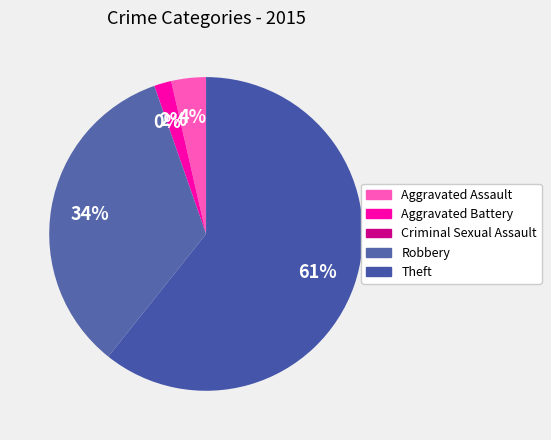

What percentage do Aggravated Battery and Robbery together represent?

35.7%